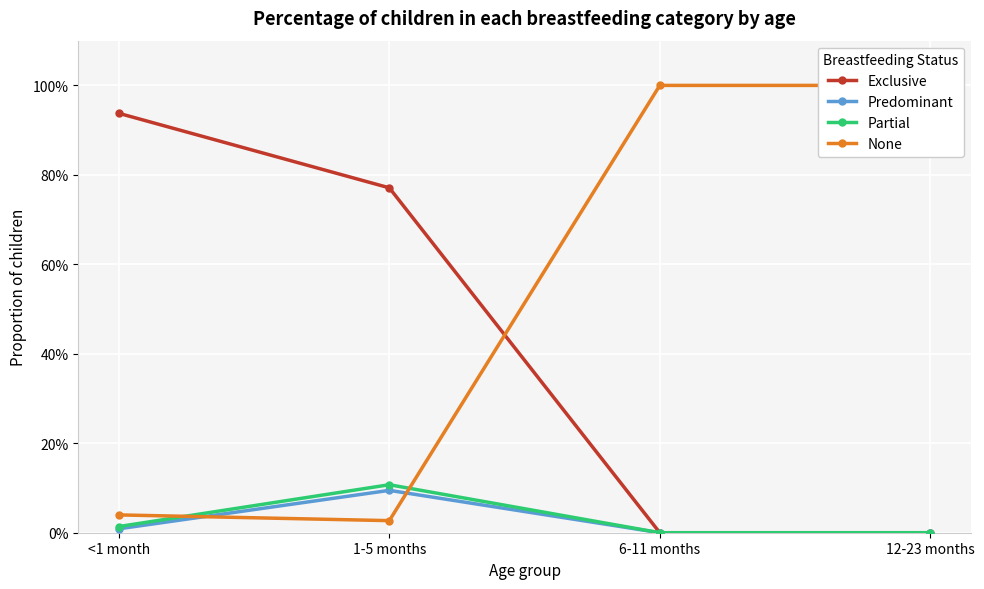

In Predominant, how many points are higher than both neighbors (excluding endpoints)?

1